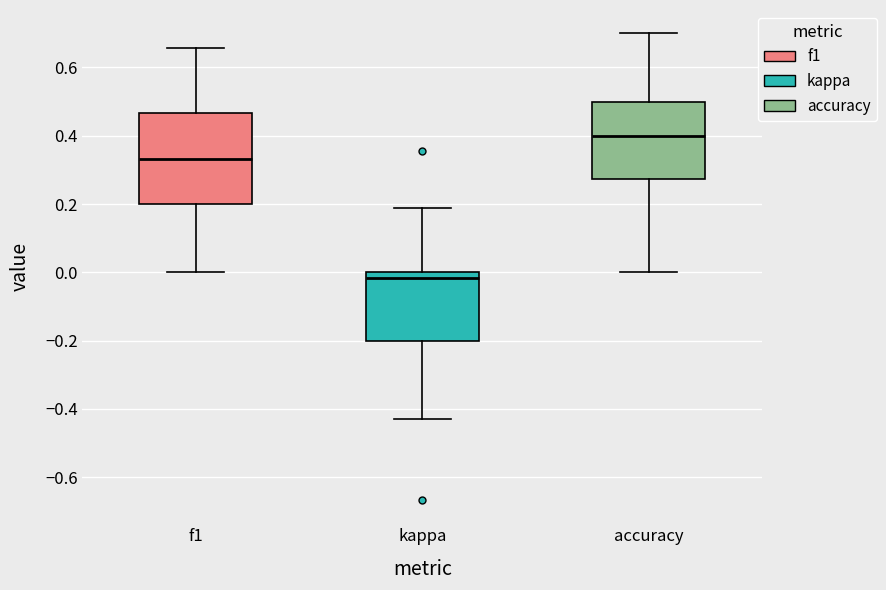

Which box is the tallest, from its lower edge to its upper edge?

f1